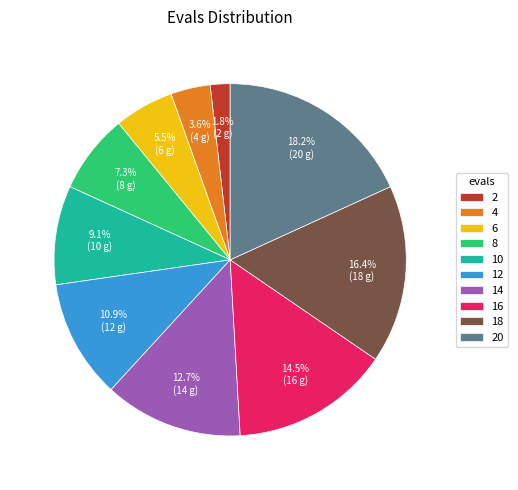

Count the number of slices in the pie.

10